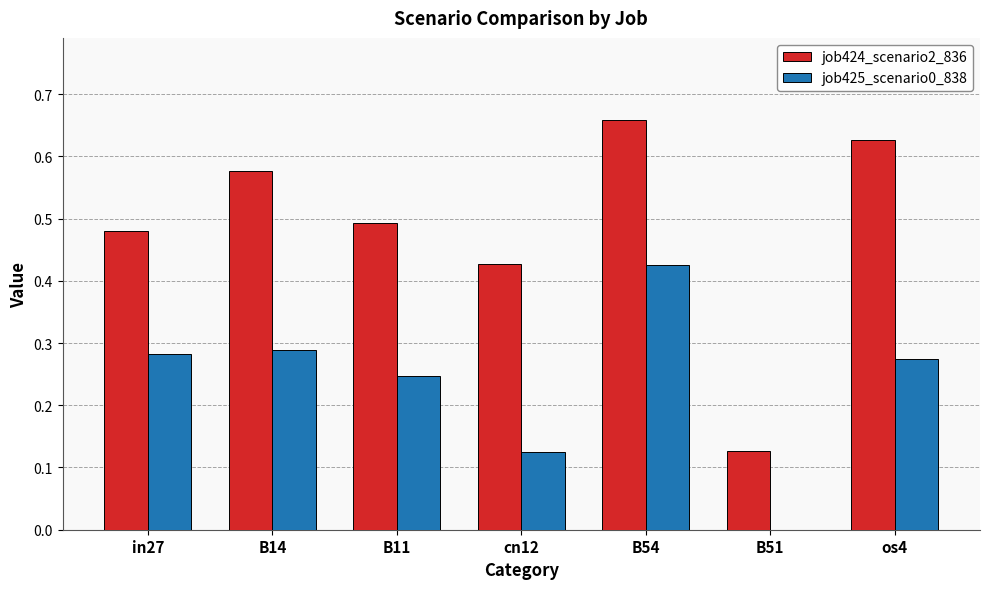

Are the bars grouped side by side (vs. stacked)?

Yes